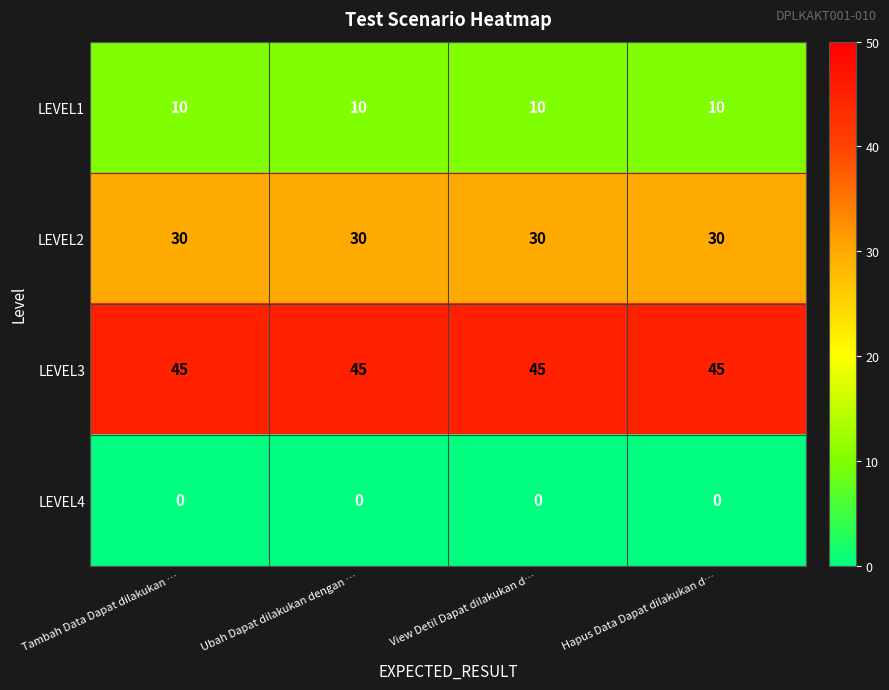

List the series in order of their peak value, highest first.

LEVEL3, LEVEL2, LEVEL1, LEVEL4